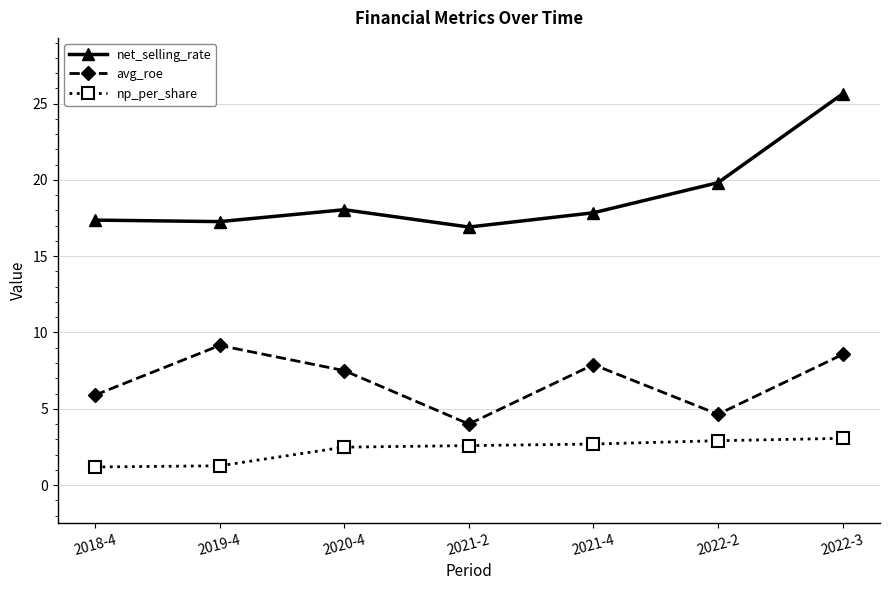

True or false: avg_roe and np_per_share cross at least once.

False